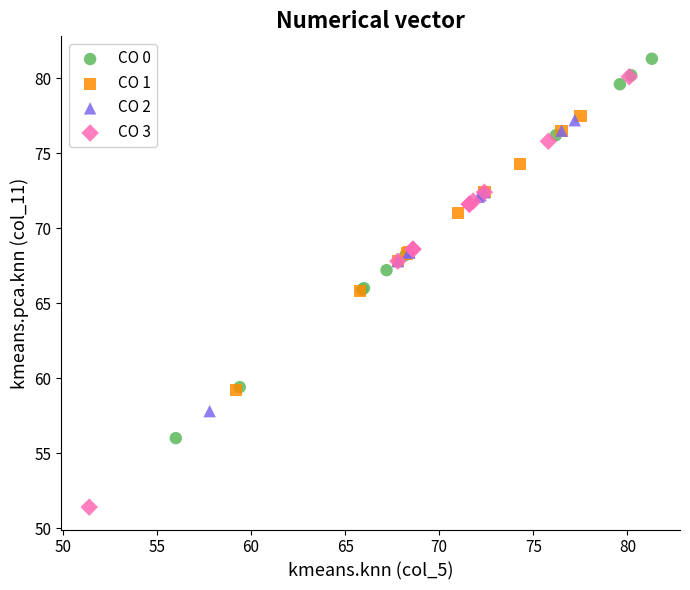

Which series has the largest Y range (max minus min)?

CO 3